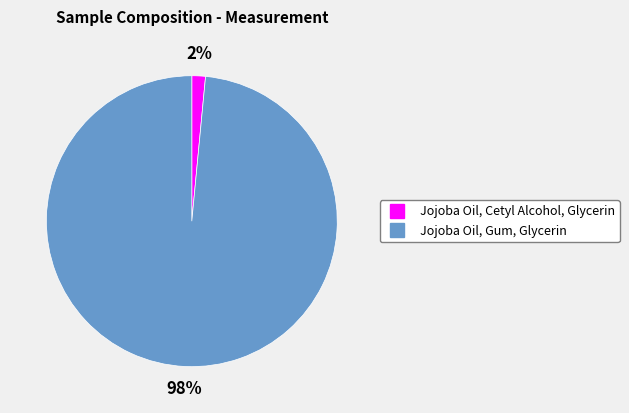

What is the smallest slice in the pie chart?

Jojoba Oil, Cetyl Alcohol, Glycerin